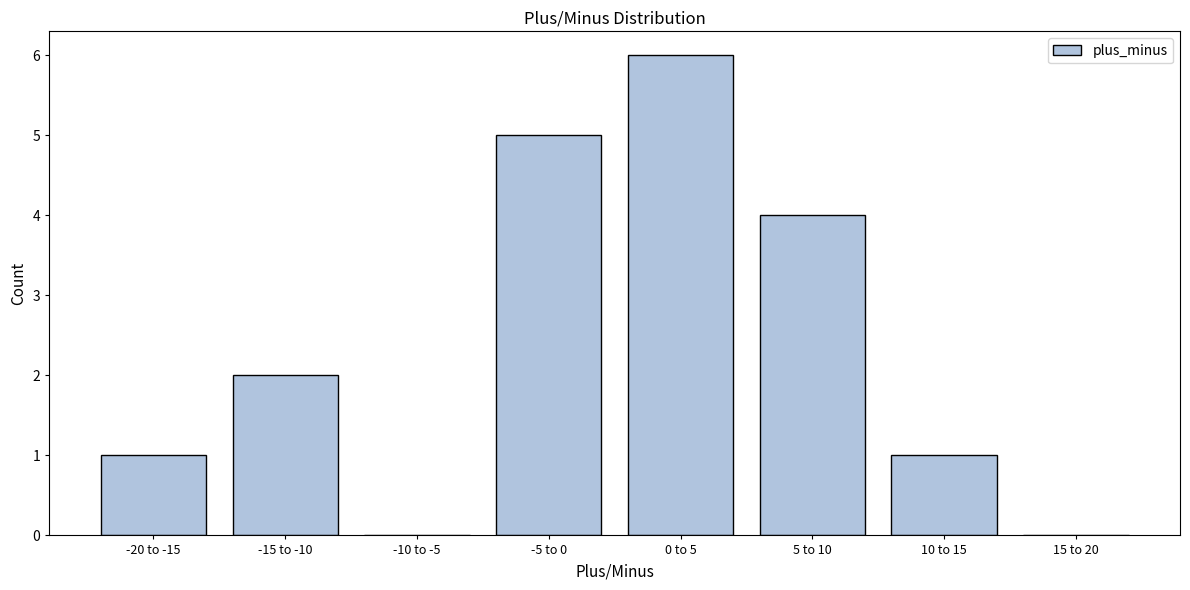

Reading right to left, transcribe all the data shown in this chart.

15 to 20=0	10 to 15=1	5 to 10=4	0 to 5=6	-5 to 0=5	-10 to -5=0	-15 to -10=2	-20 to -15=1